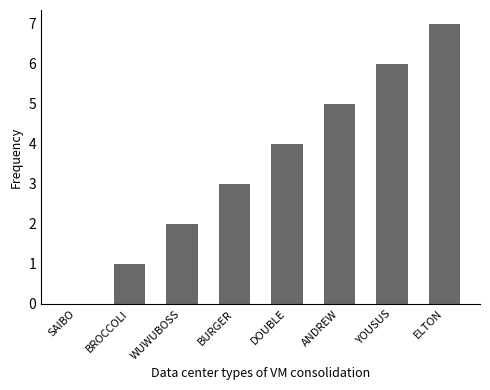

True or false: the data shows 7 at ELTON.

True